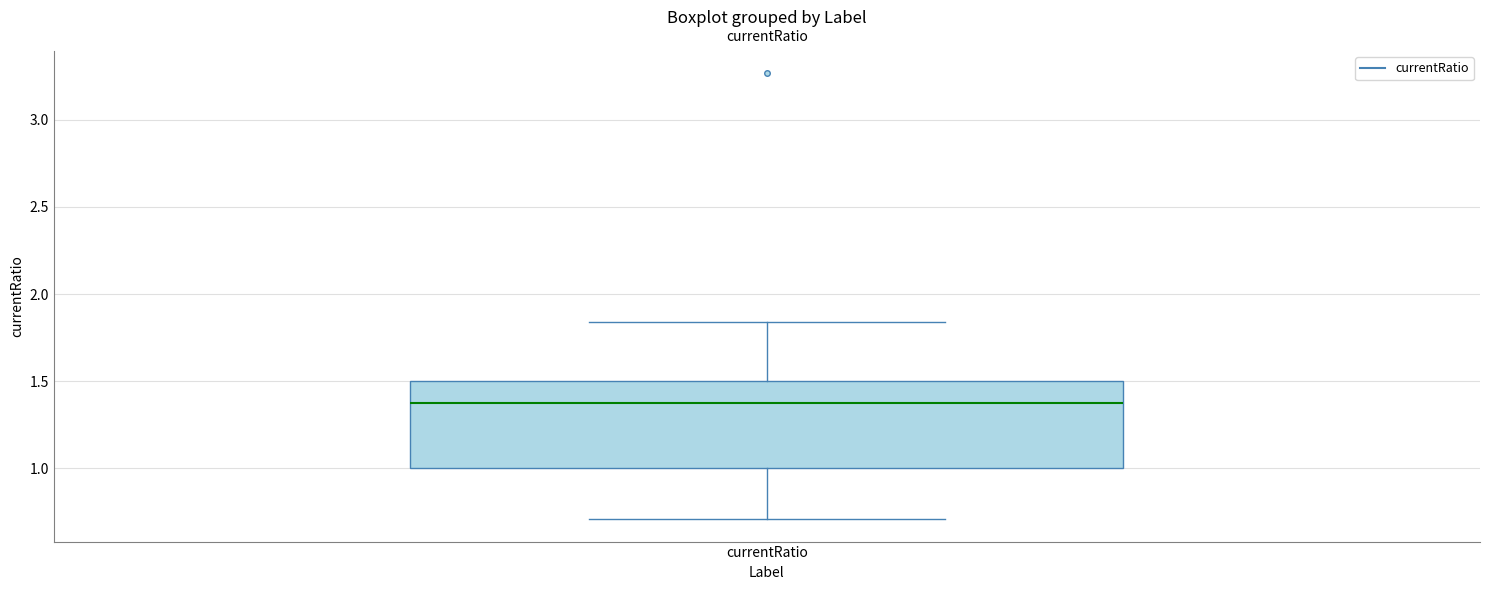

Read this box plot against the y-axis: the position of the median line, the range covered by the box, and the ends of both whiskers. The values are not printed on the chart, so give them approximately, as read against the axis.

median 1.35, box 1.00 to 1.50, whiskers 0.70 to 1.85